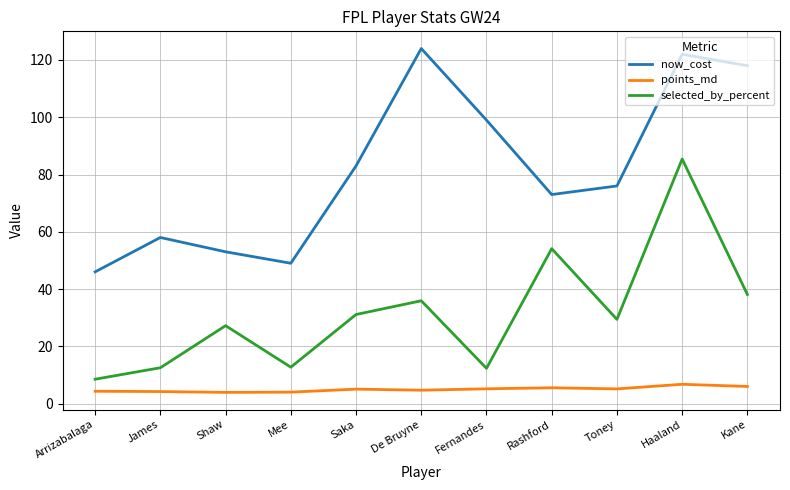

True or false: selected_by_percent has a value of 27.2 at Shaw.

True